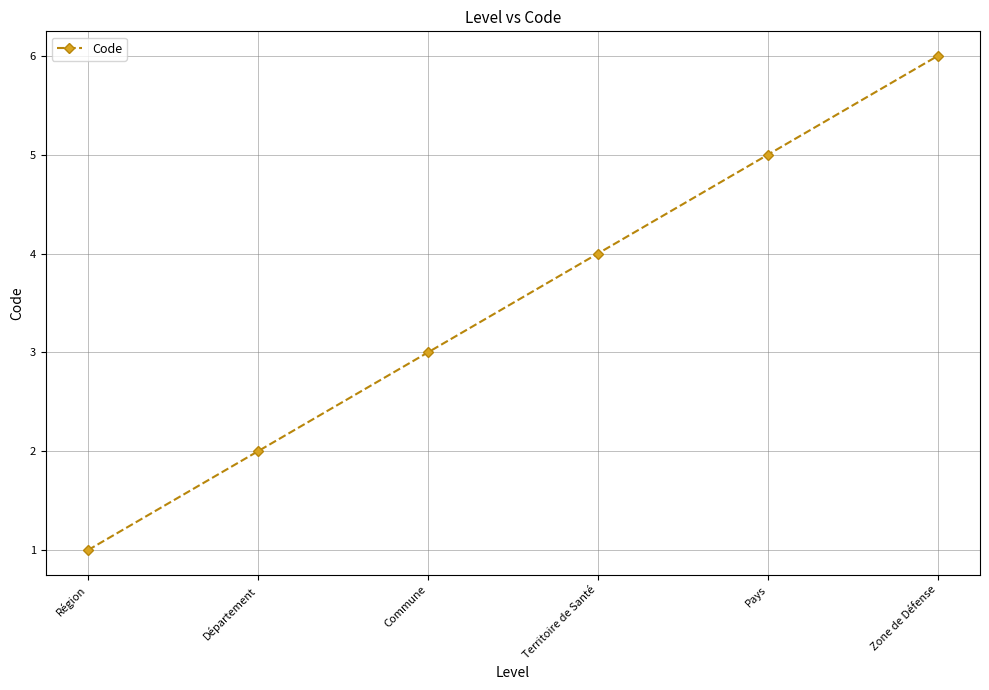

What is the average value?

4